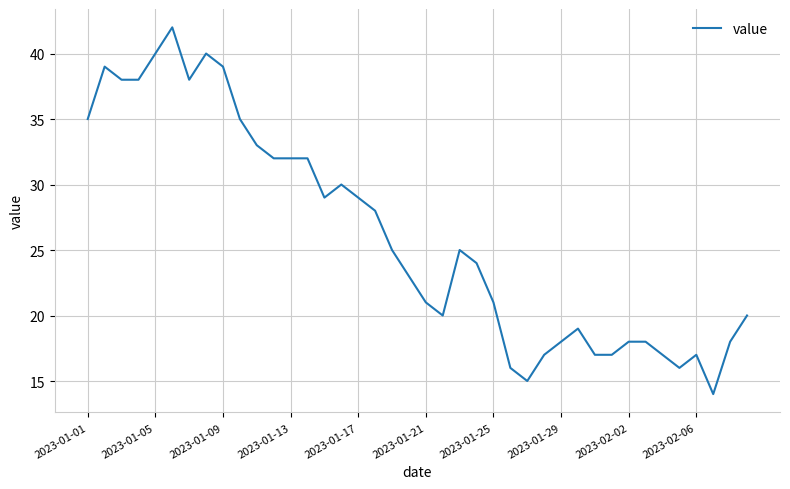

What is the maximum value shown in the chart?

42